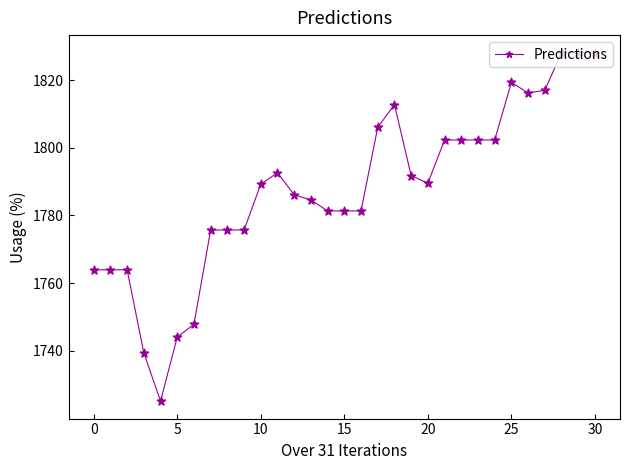

What is the sum of all values?

55418.0